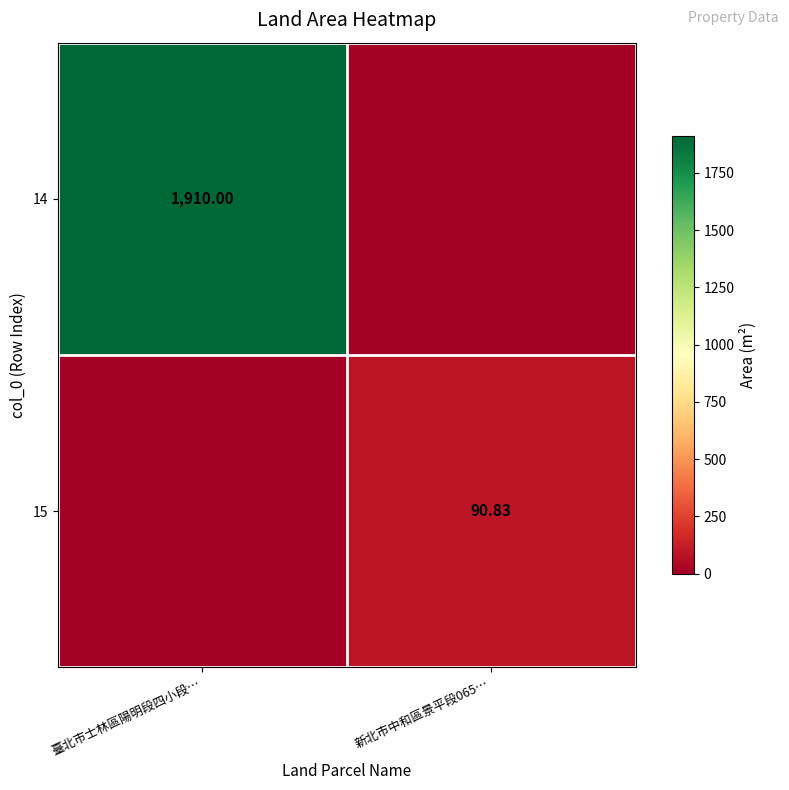

How many 14 values are between 0 and 1910?

2